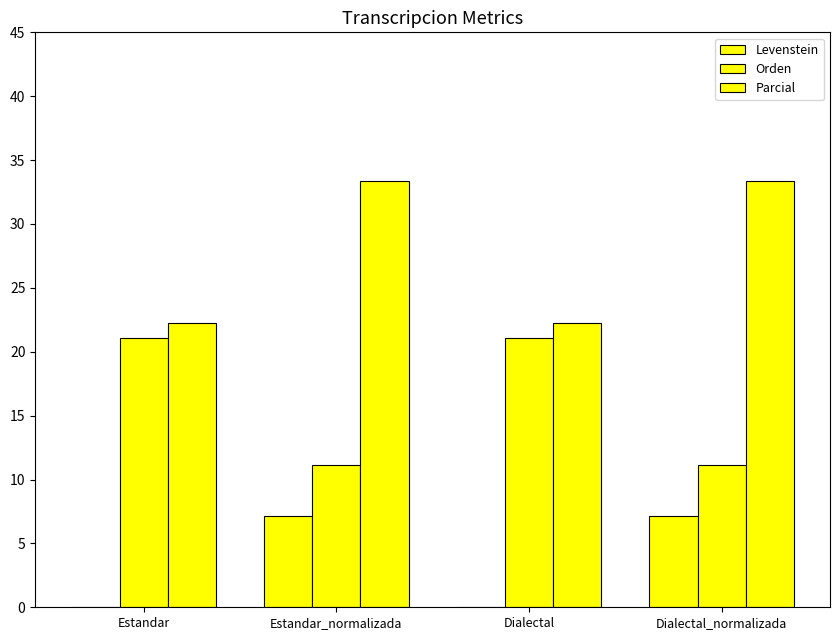

Is it true that Parcial equals 30.6 at Dialectal?

False